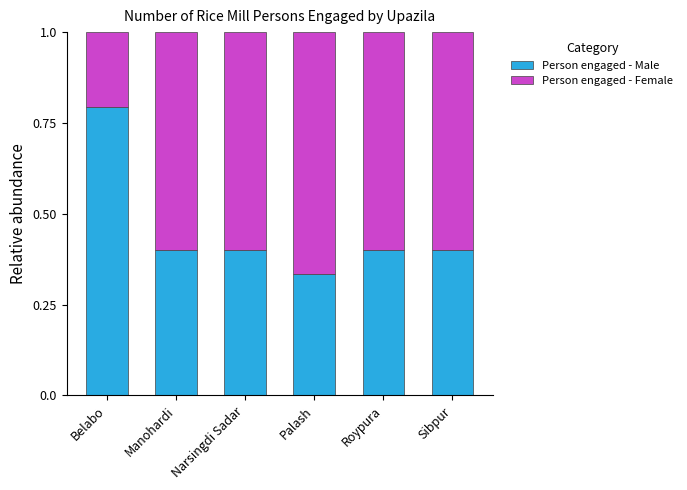

What is the sum of the Person engaged - Male values at Sibpur and Manohardi?

0.8